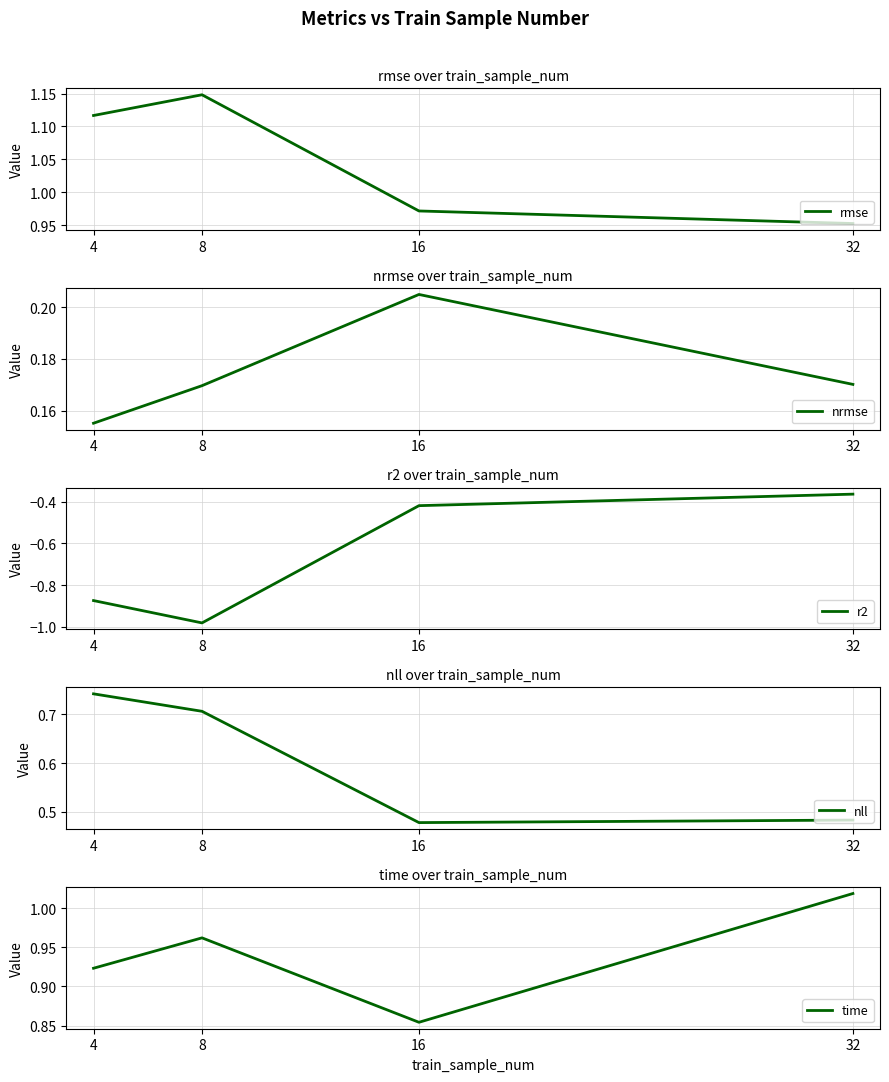

The r2 series shows -0.4 at 16. True or false?

True